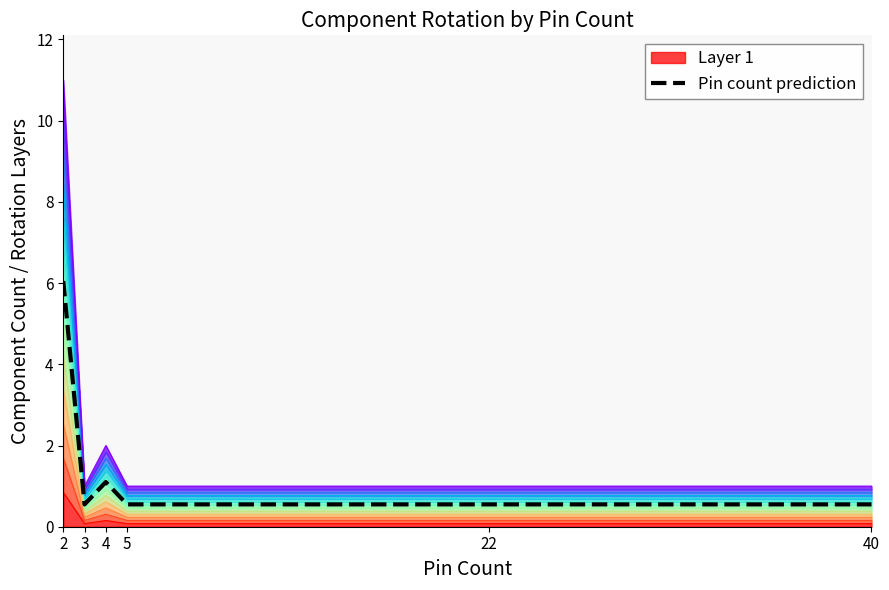

Between 5 and 4, which is larger?

4